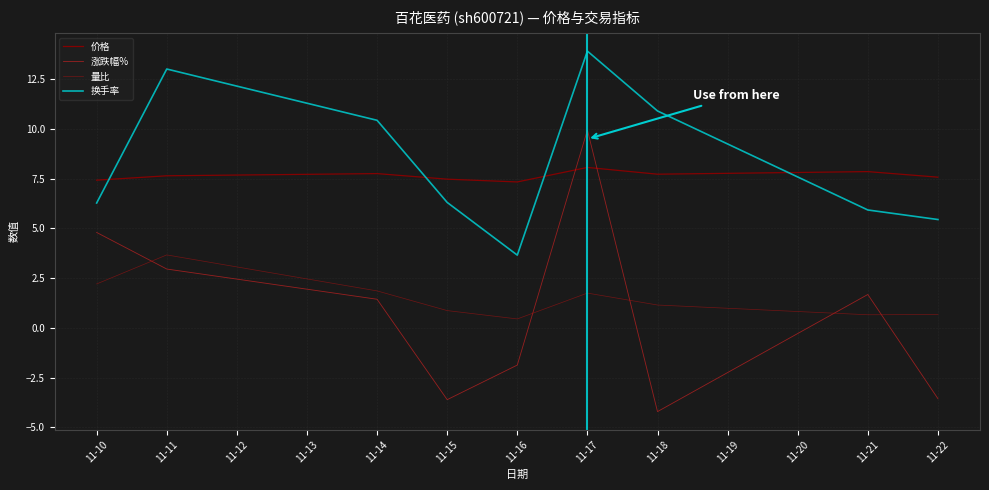

Reading right to left, list all the values displayed in this chart.

价格: 7.6	7.9	7.7	8.1	7.3	7.5	7.8	7.7	7.4
涨跌幅%: -3.6	1.7	-4.2	9.9	-1.9	-3.6	1.4	3.0	4.8
量比: 0.7	0.7	1.1	1.8	0.5	0.9	1.9	3.7	2.2
换手率: 5.5	5.9	10.9	13.9	3.7	6.3	10.4	13.0	6.3